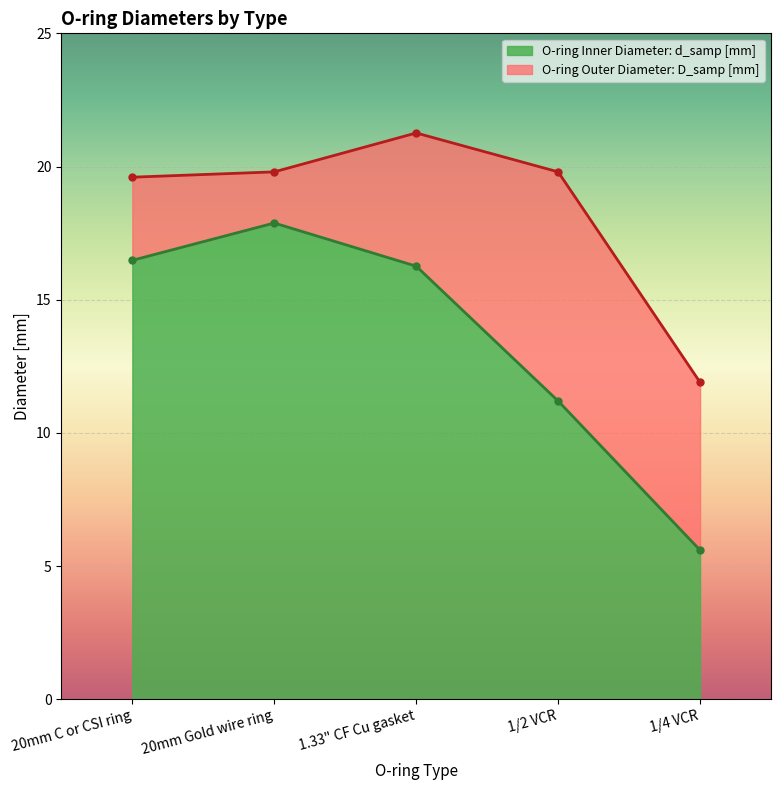

At which label is O-ring Outer Diameter: D_samp [mm] closest to 16?

20mm C or CSI ring